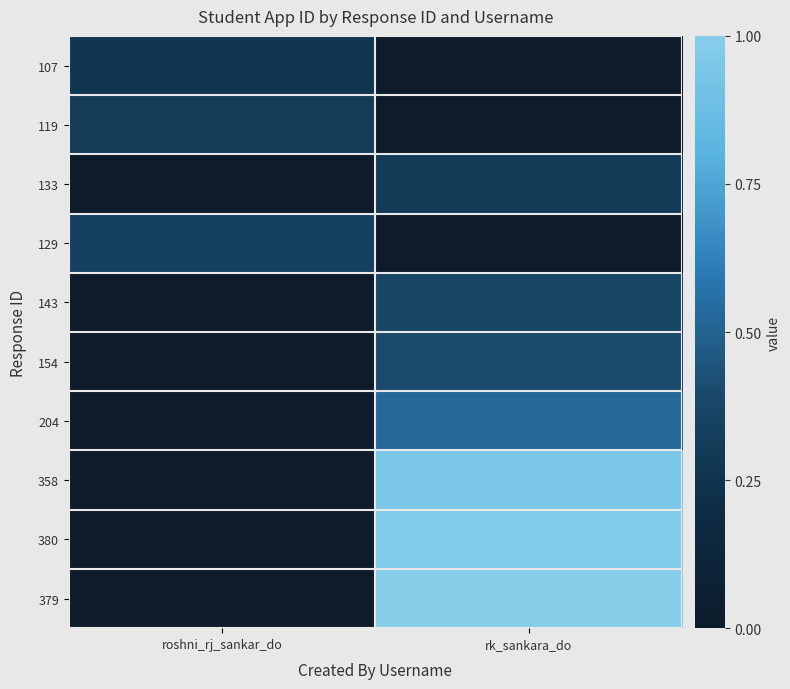

What is the spread (max minus min) of values at roshni_rj_sankar_do?

0.3